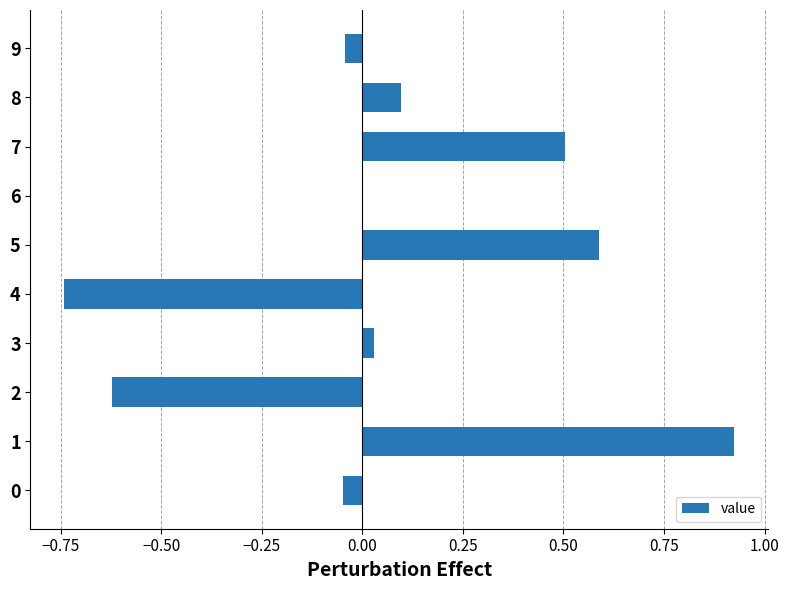

Is it true that the value at 8 is 0.1?

True